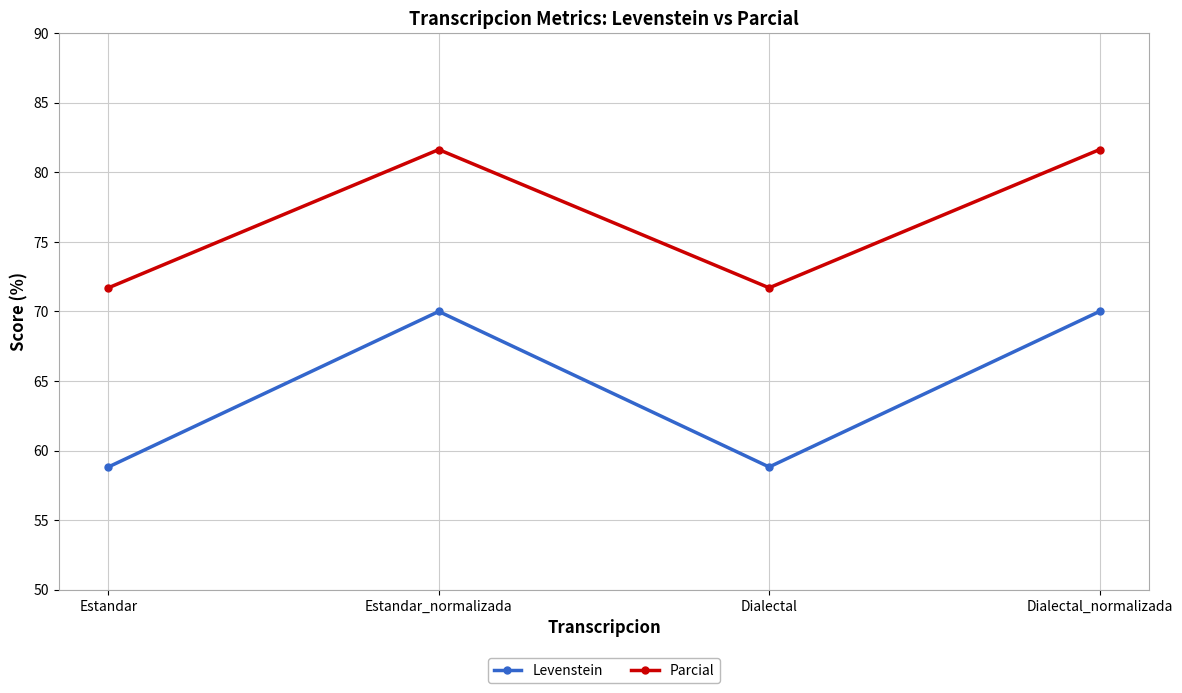

How many values in the Parcial series are below 81?

2